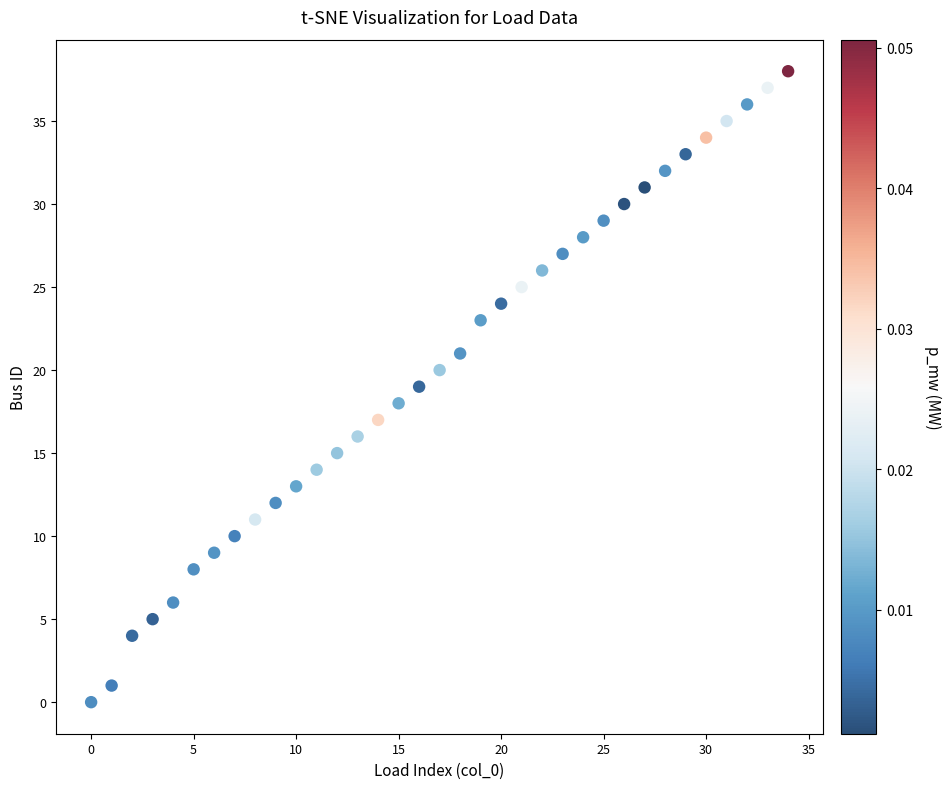

What is the range of Y values (max minus min)?

38